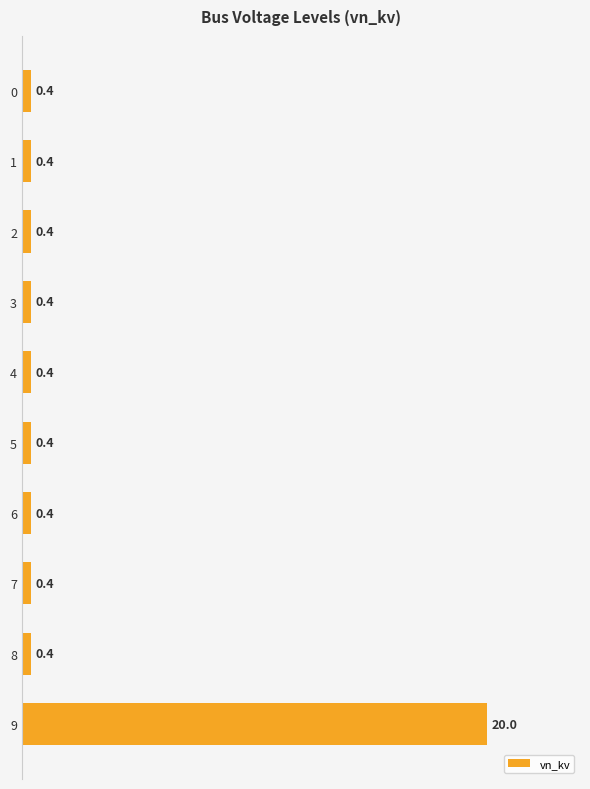

How many bars are there in total?

10